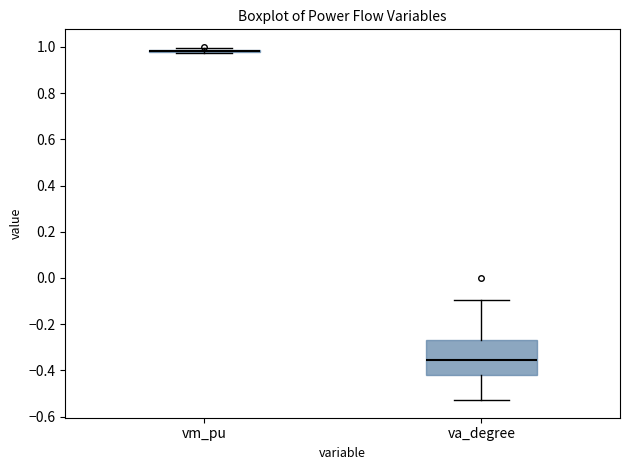

Reading left to right, transcribe this box plot: for each box, give where its median line is, the range the box spans, and where its two whiskers end, as read against the y-axis. The values are not printed on the chart, so give them approximately, as read against the axis.

vm_pu: box collapsed to a line at 0.98, whiskers 0.98 to 1.00
va_degree: median -0.36, box -0.42 to -0.26, whiskers -0.52 to -0.10